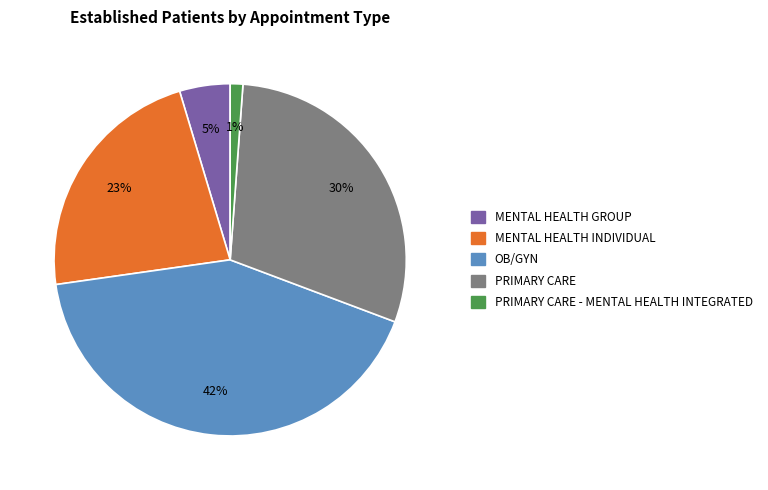

Count the number of slices in the pie.

5